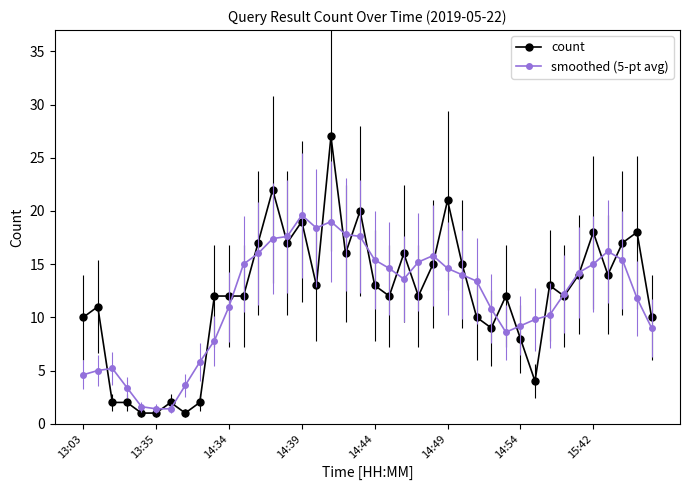

What is the lowest value of the count series?

1.0